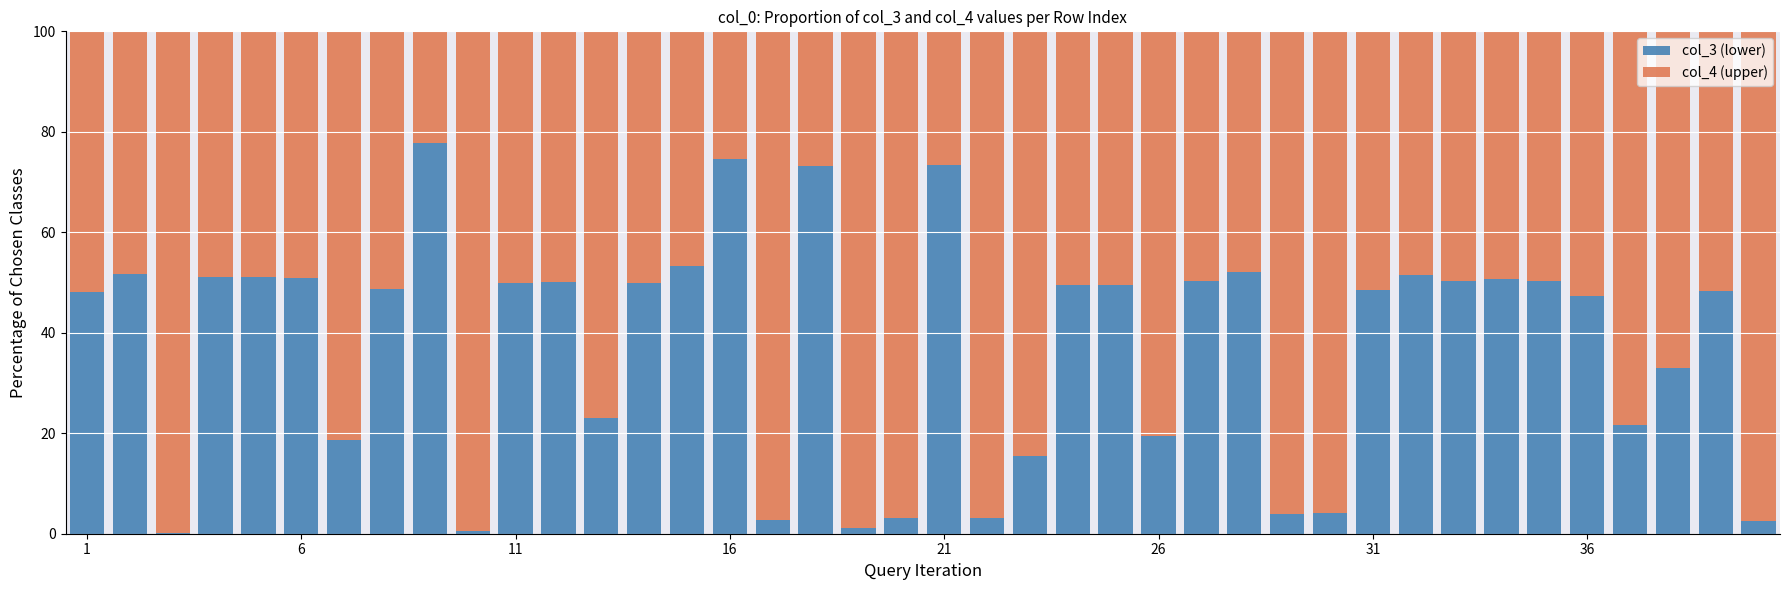

What is the highest value of the col_3 (lower) series?

77.8